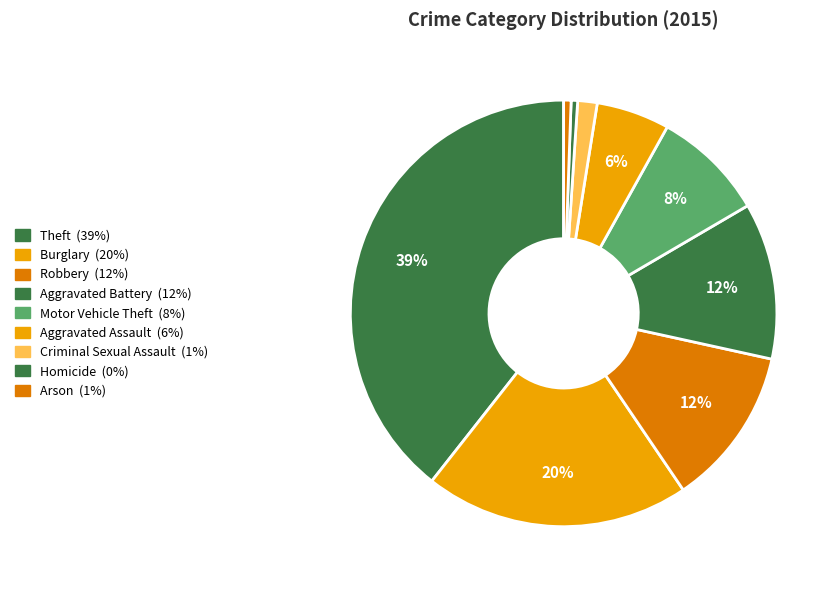

Rank the categories by value from lowest to highest.

Homicide, Arson, Criminal Sexual Assault, Aggravated Assault, Motor Vehicle Theft, Aggravated Battery, Robbery, Burglary, Theft